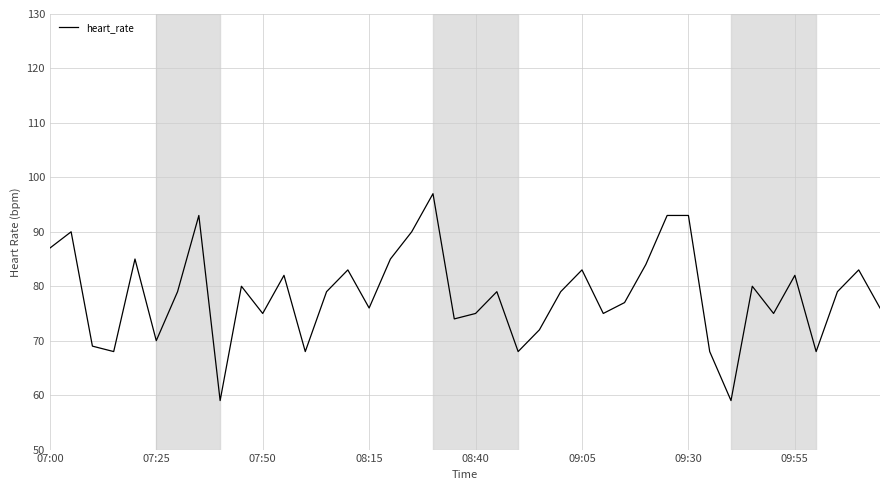

What is the maximum value shown in the chart?

97